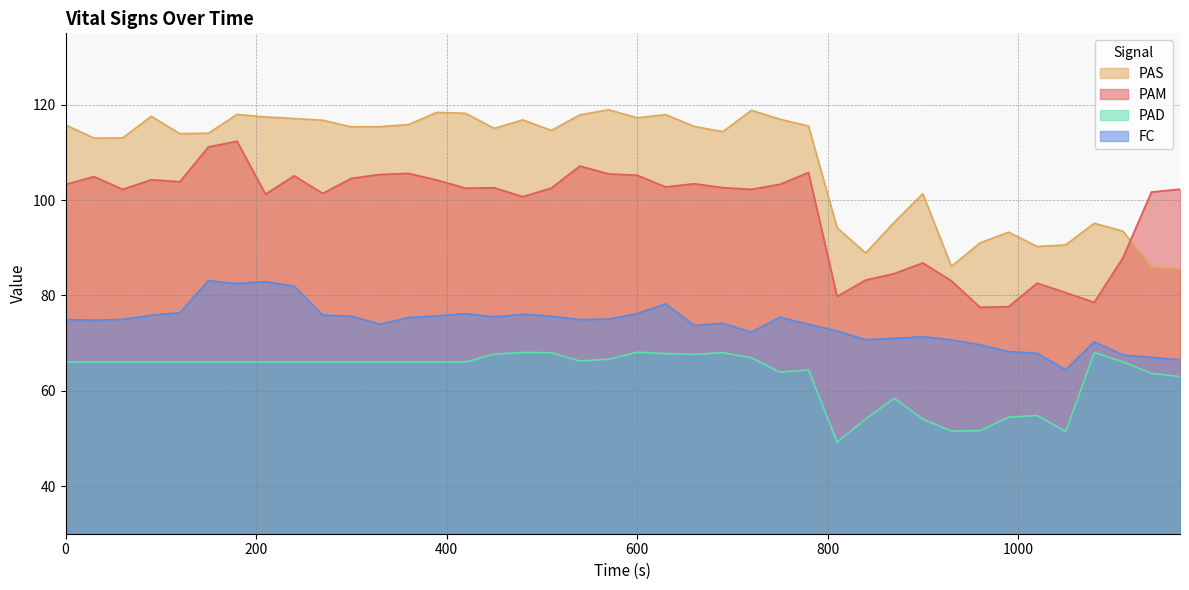

Rank the series by their average value, from lowest to highest.

PAD, FC, PAM, PAS